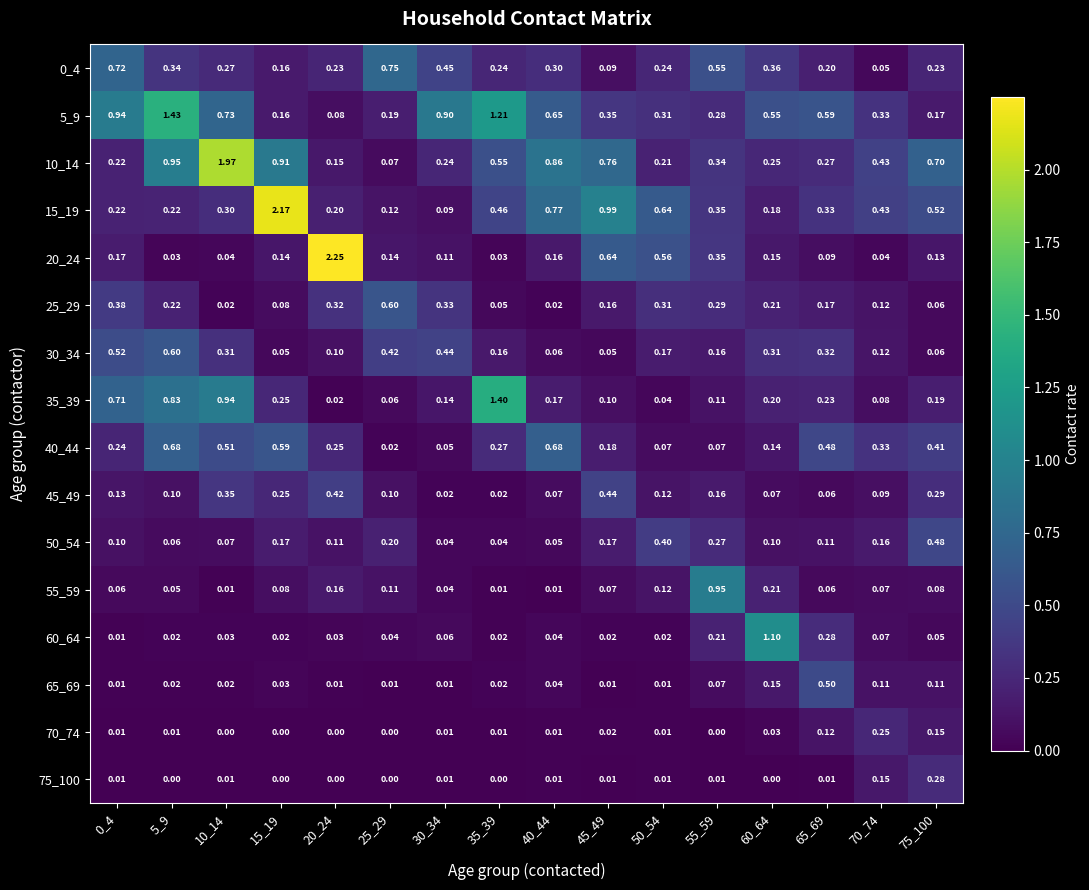

Between 15_19 and 35_39, which series saw the biggest shift?

15_19